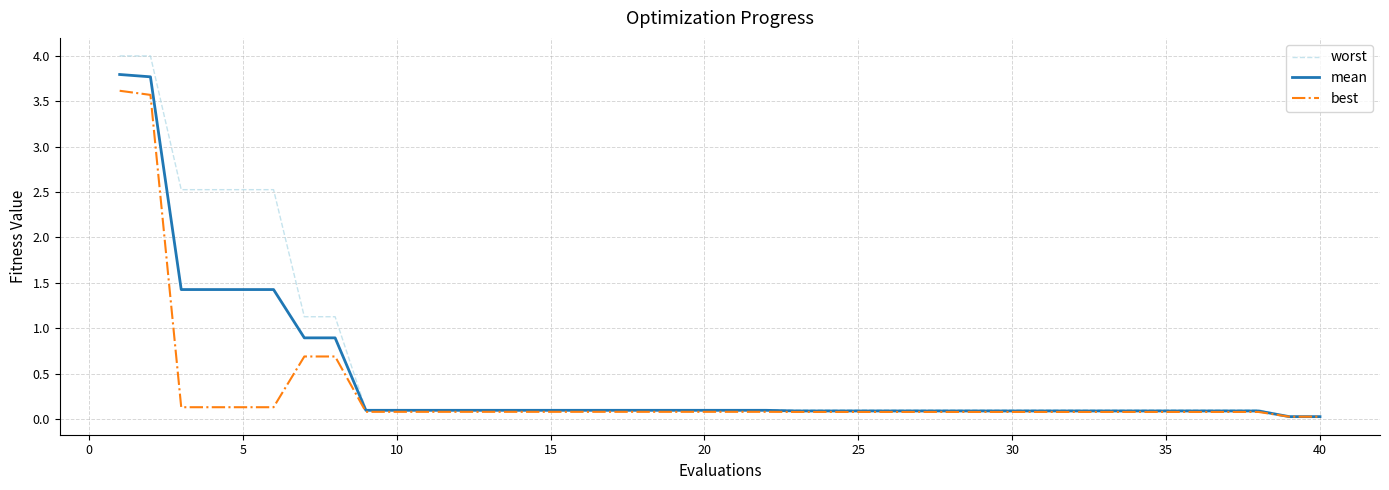

Rank the series by their average value, from lowest to highest.

best, mean, worst